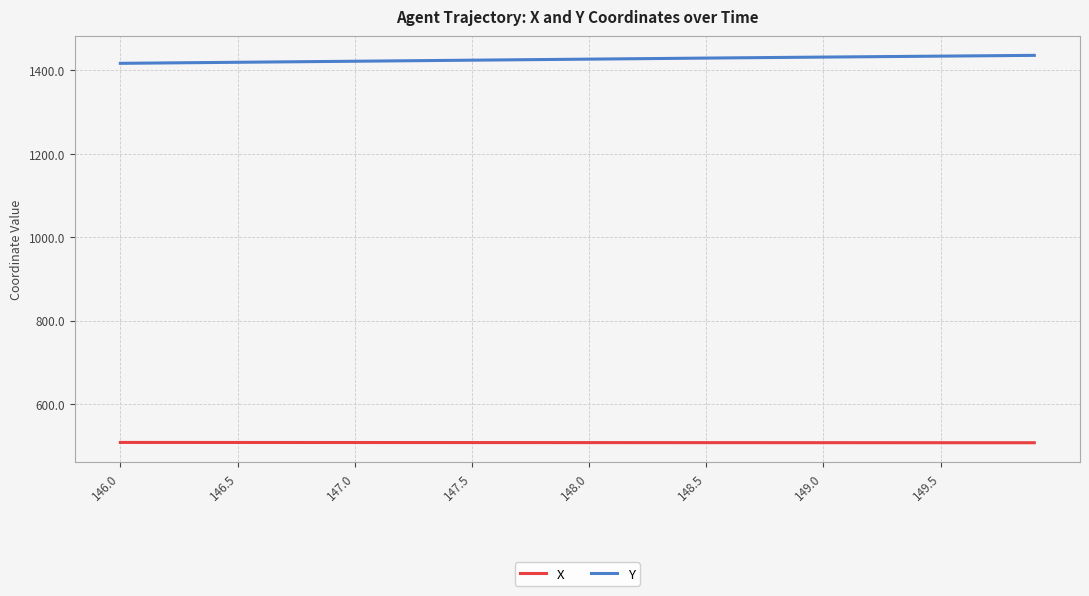

Which series has the largest total across all categories?

Y